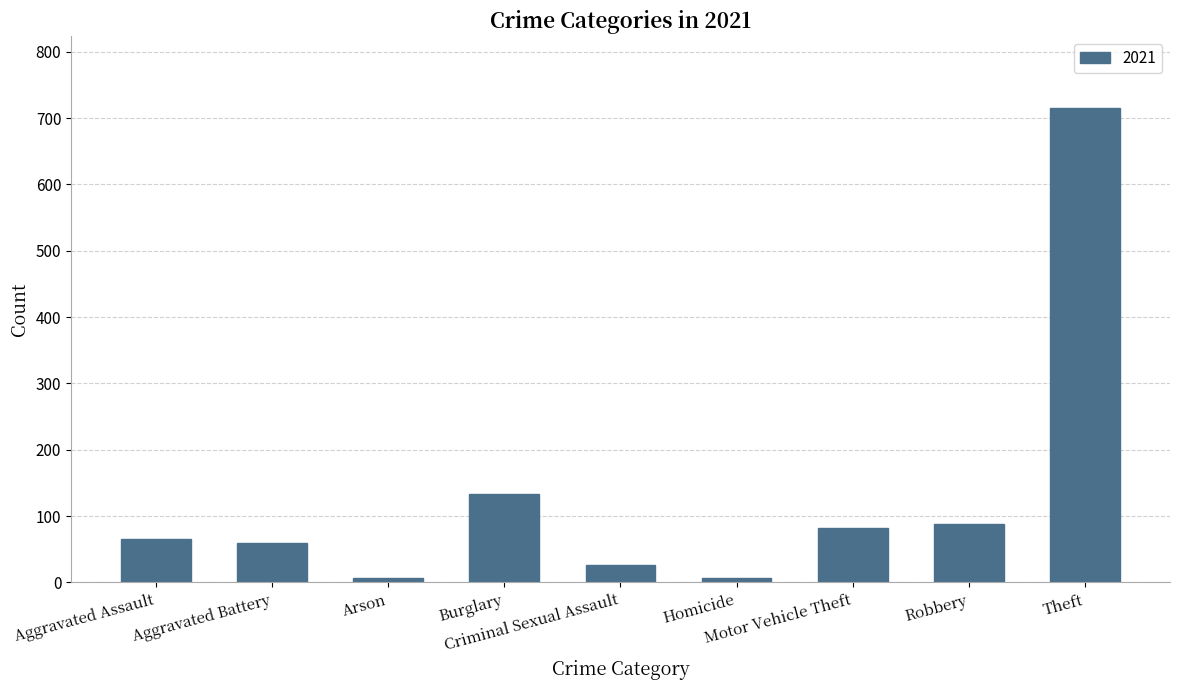

Reading left to right, what are all the values shown in this chart?

Aggravated Assault=66	Aggravated Battery=60	Arson=6	Burglary=133	Criminal Sexual Assault=26	Homicide=6	Motor Vehicle Theft=82	Robbery=88	Theft=716